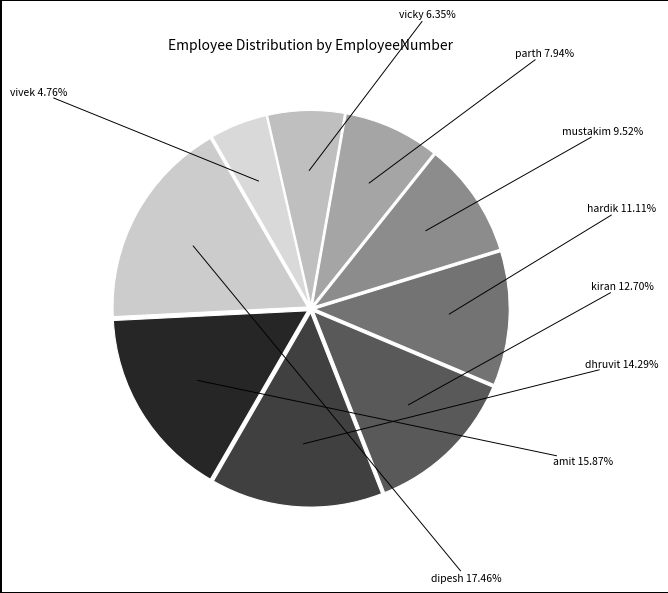

Rank the categories by value from highest to lowest.

dipesh, amit, dhruvit, kiran, hardik, mustakim, parth, vicky, vivek